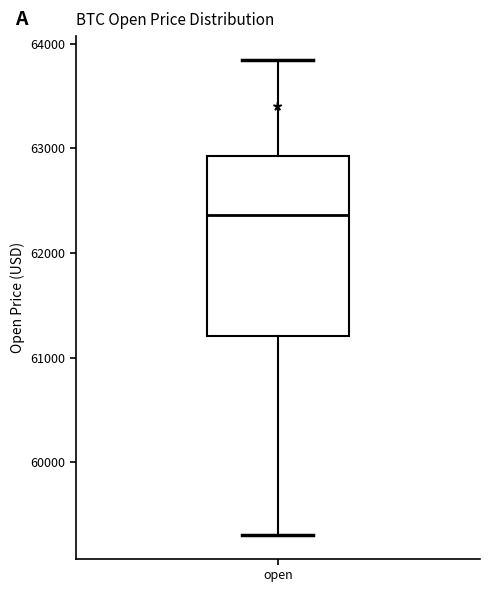

Transcribe this box plot: give where the median line is, the range the box spans, and where the two whiskers end, as read against the y-axis. The values are not printed on the chart, so give them approximately, as read against the axis.

median 62400, box 61200 to 62900, whiskers 59300 to 63800